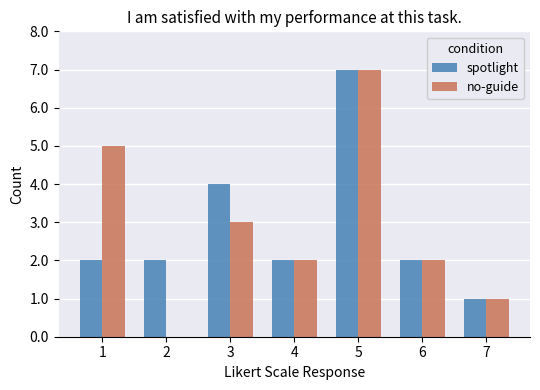

The value of spotlight at 2 is 2. True or false?

True